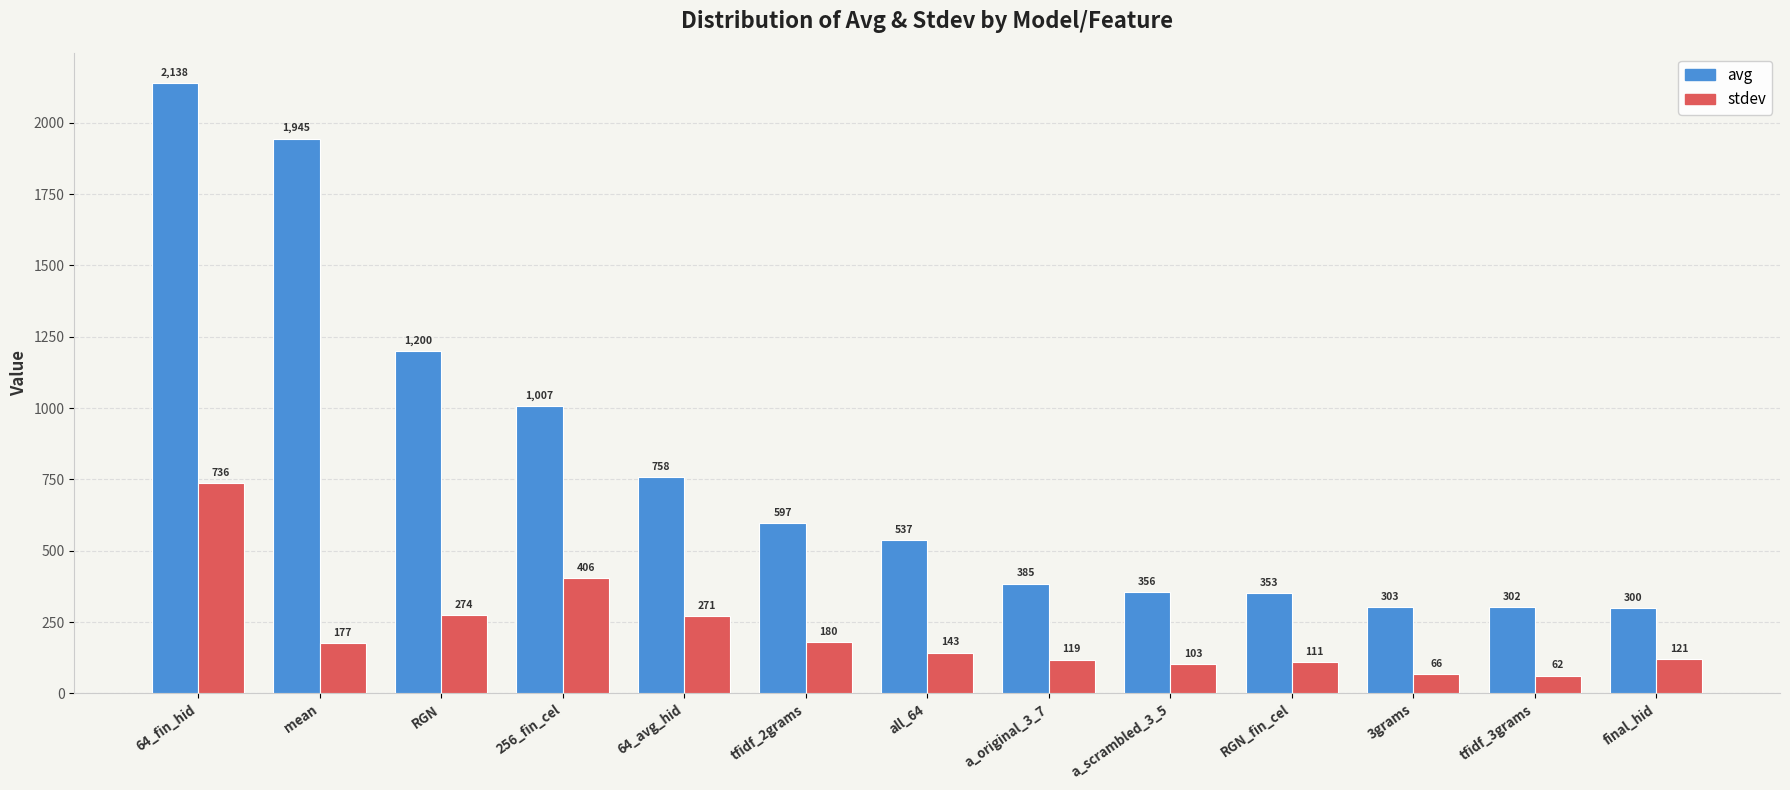

What value does the stdev series have at a_scrambled_3_5?

102.8